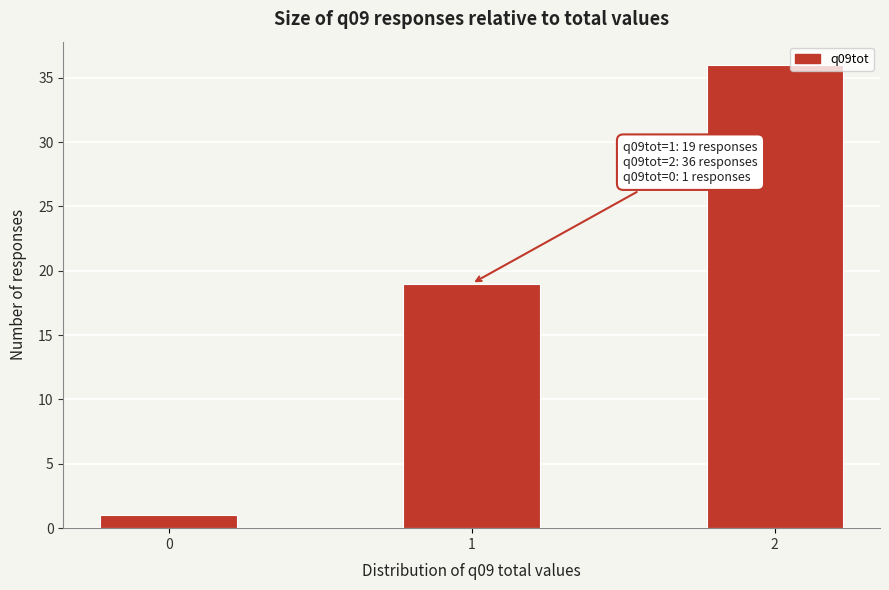

Reading right to left, what are all the values shown in this chart?

36	19	1